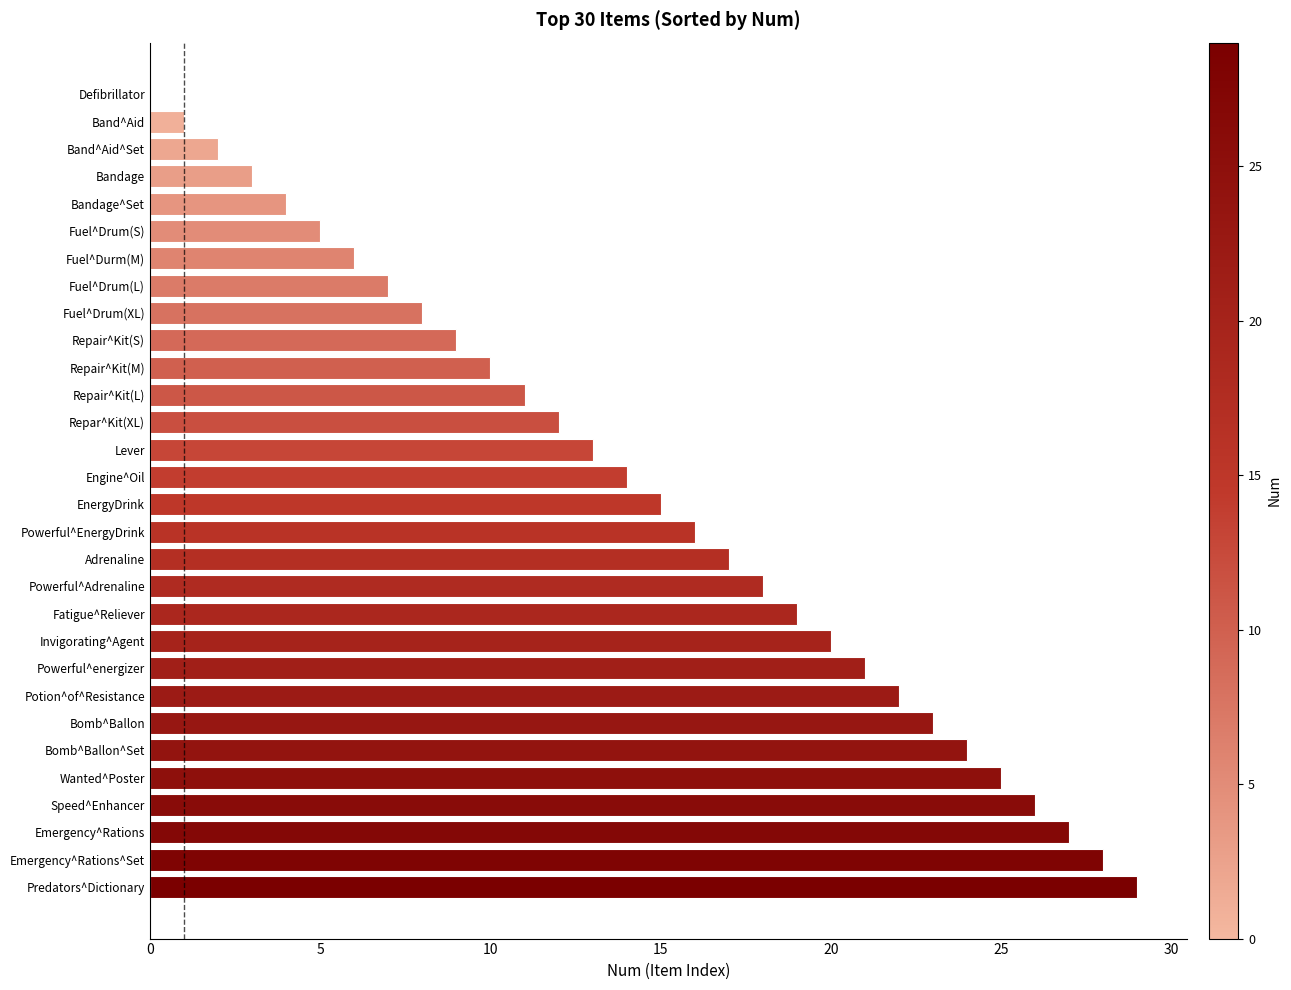

Reading bottom to top, transcribe all the data shown in this chart.

Predators^Dictionary=29	Emergency^Rations^Set=28	Emergency^Rations=27	Speed^Enhancer=26	Wanted^Poster=25	Bomb^Ballon^Set=24	Bomb^Ballon=23	Potion^of^Resistance=22	Powerful^energizer=21	Invigorating^Agent=20	Fatigue^Reliever=19	Powerful^Adrenaline=18	Adrenaline=17	Powerful^EnergyDrink=16	EnergyDrink=15	Engine^Oil=14	Lever=13	Repar^Kit(XL)=12	Repair^Kit(L)=11	Repair^Kit(M)=10	Repair^Kit(S)=9	Fuel^Drum(XL)=8	Fuel^Drum(L)=7	Fuel^Durm(M)=6	Fuel^Drum(S)=5	Bandage^Set=4	Bandage=3	Band^Aid^Set=2	Band^Aid=1	Defibrillator=0